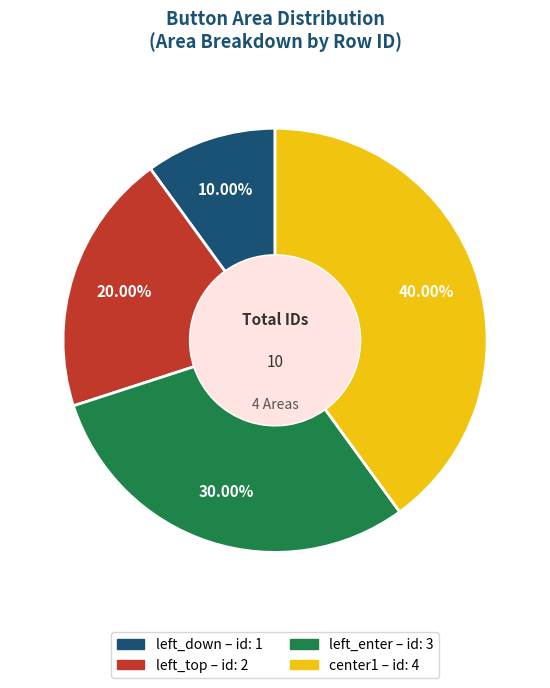

To the nearest percent, what is the difference between the largest and smallest slice percentages?

30%